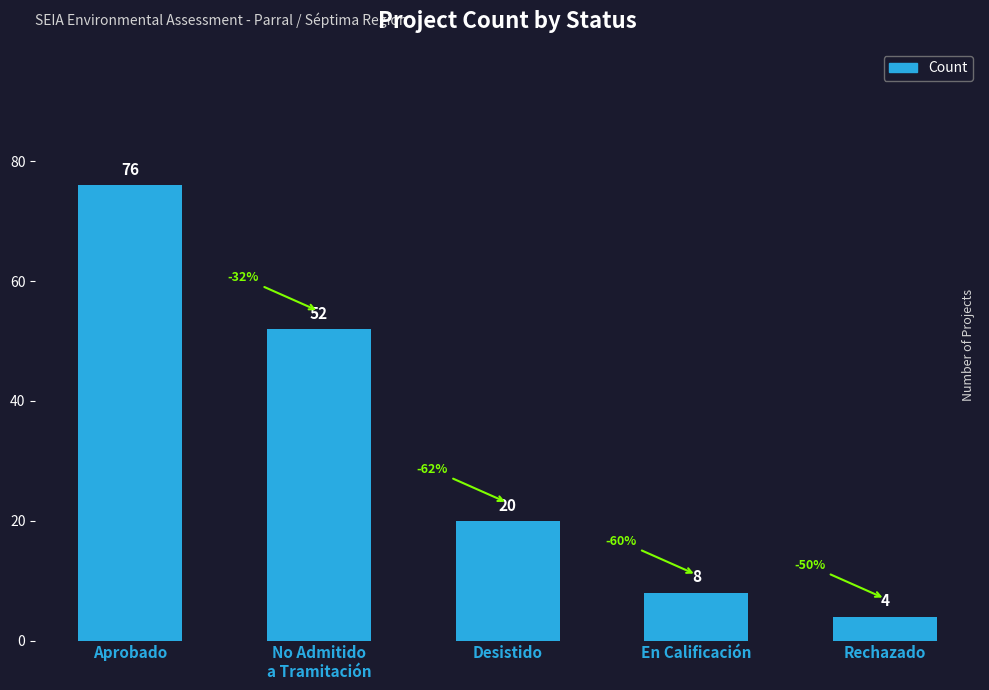

What is the value of the 2nd bar from the left?

52